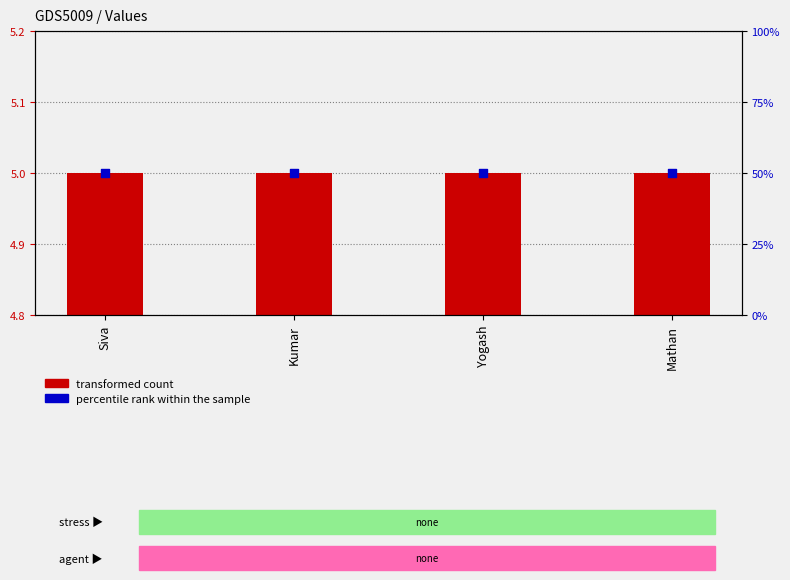

At which category is the sum across all series the highest?

Siva